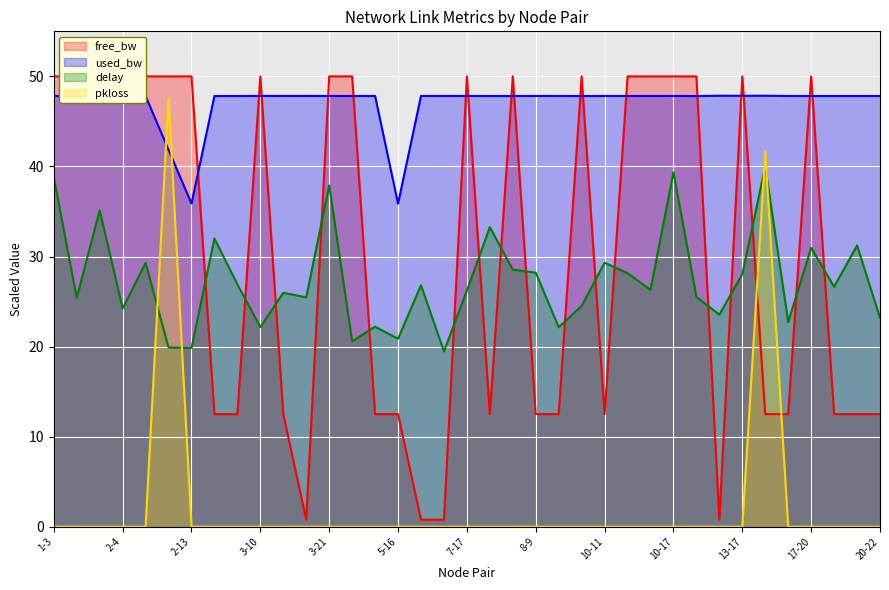

What position from the right is 1-3?

37